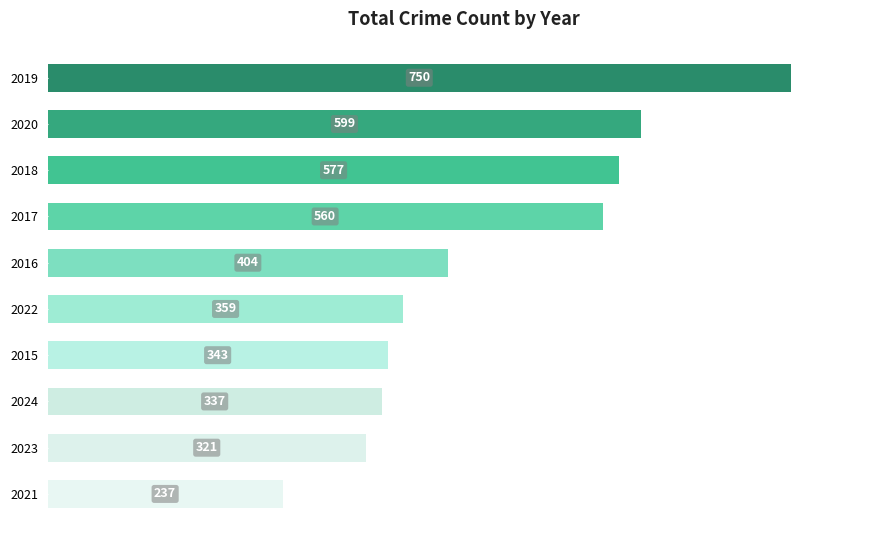

At which label is the value closest to 493?

2017